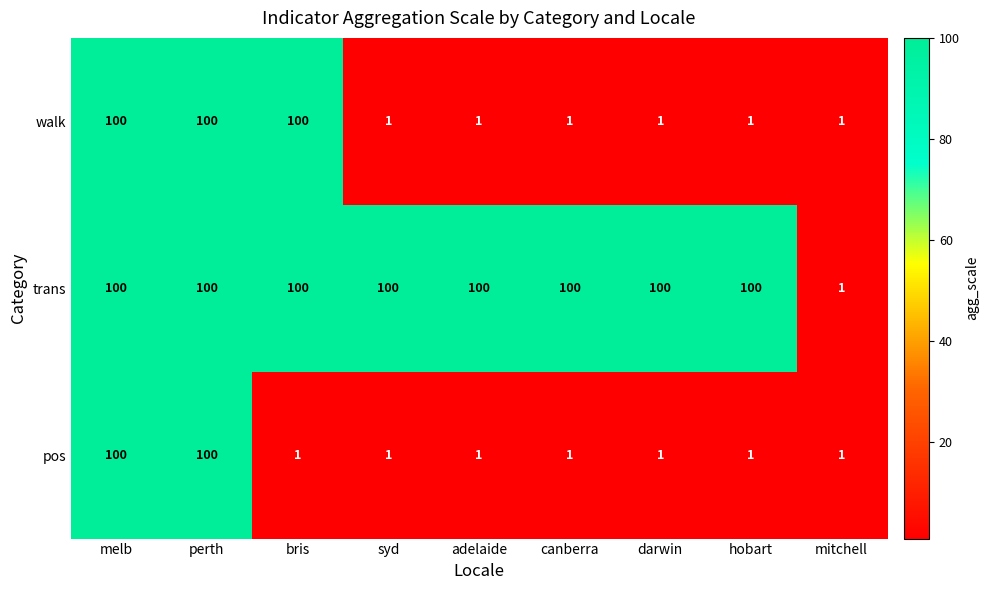

Reading left to right, transcribe all the data shown in this chart.

walk: melb=100	perth=100	bris=100	syd=1	adelaide=1	canberra=1	darwin=1	hobart=1	mitchell=1
trans: melb=100	perth=100	bris=100	syd=100	adelaide=100	canberra=100	darwin=100	hobart=100	mitchell=1
pos: melb=100	perth=100	bris=1	syd=1	adelaide=1	canberra=1	darwin=1	hobart=1	mitchell=1